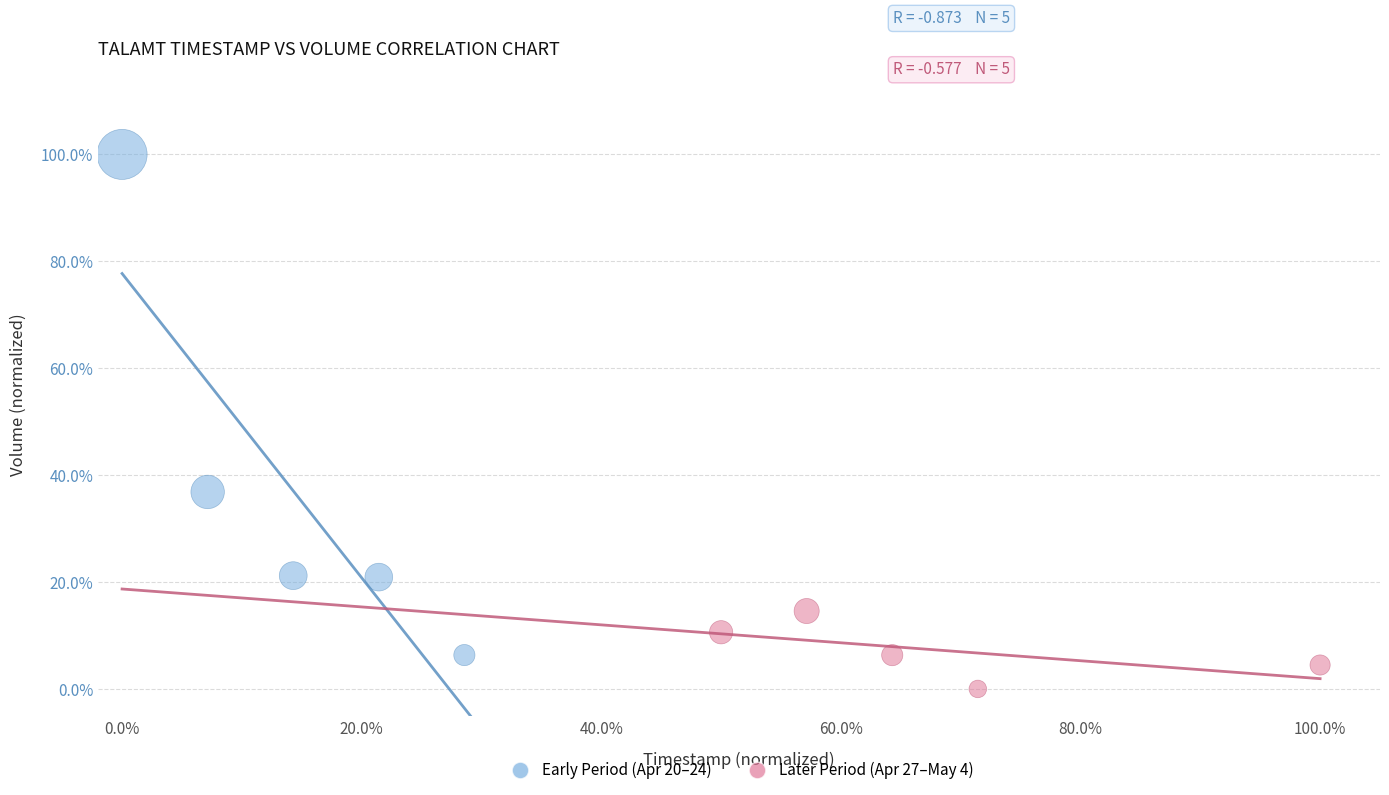

What are all the series names shown in the legend?

Early Period (Apr 20–24), Later Period (Apr 27–May 4)